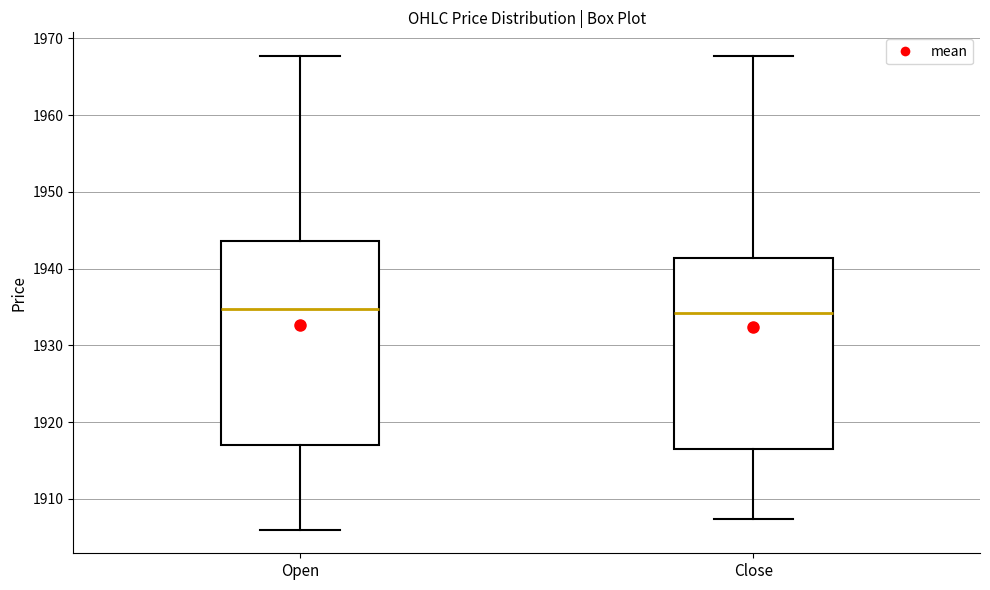

Reading left to right, read every box against the y-axis: the position of its median line, the range the box covers, and the ends of its whiskers. The values are not printed on the chart, so give them approximately, as read against the axis.

Open: median 1935, box 1917 to 1944, whiskers 1906 to 1968
Close: median 1934, box 1916 to 1941, whiskers 1907 to 1968